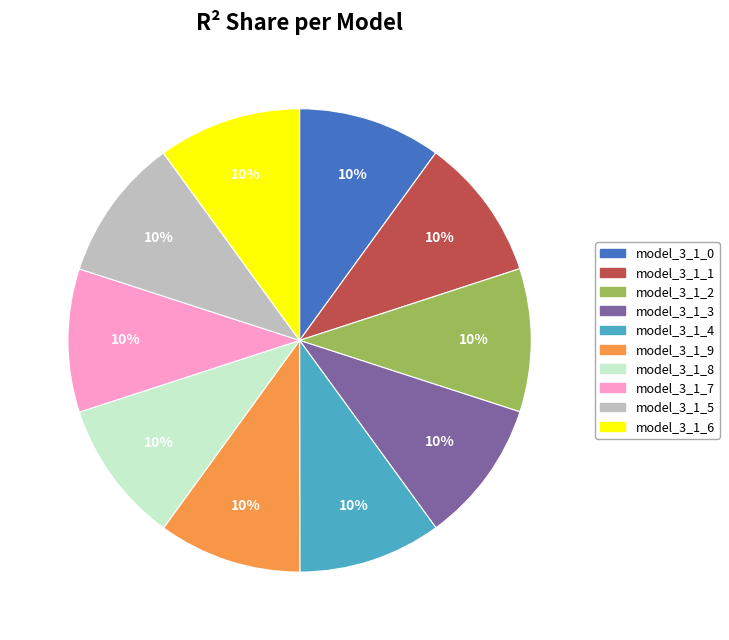

How many slices are in this pie chart?

10